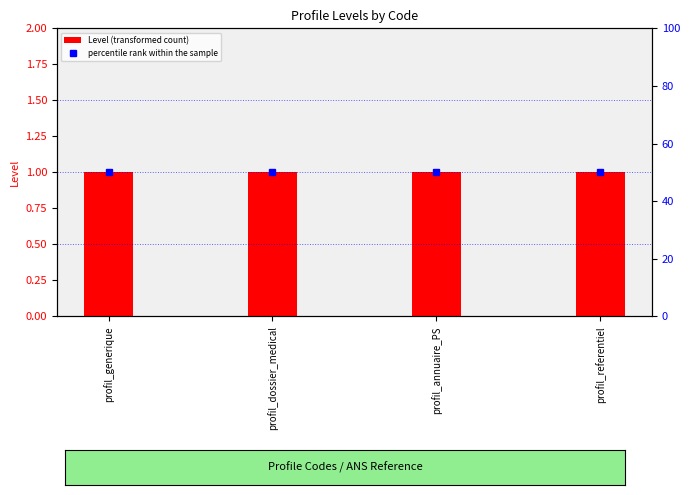

Is it true that percentile rank within the sample equals 50 at profil_referentiel?

True